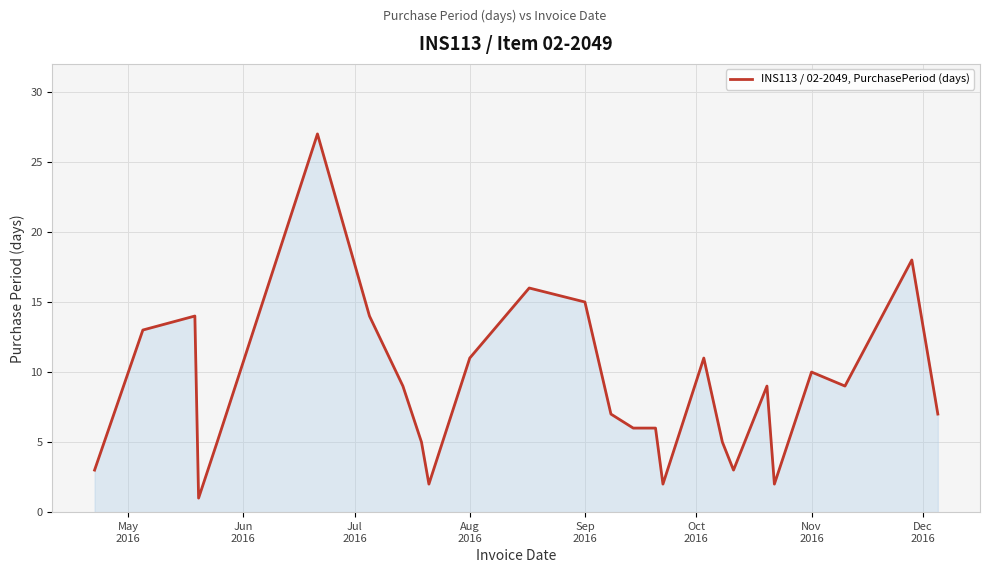

How many lines are shown in the chart?

1